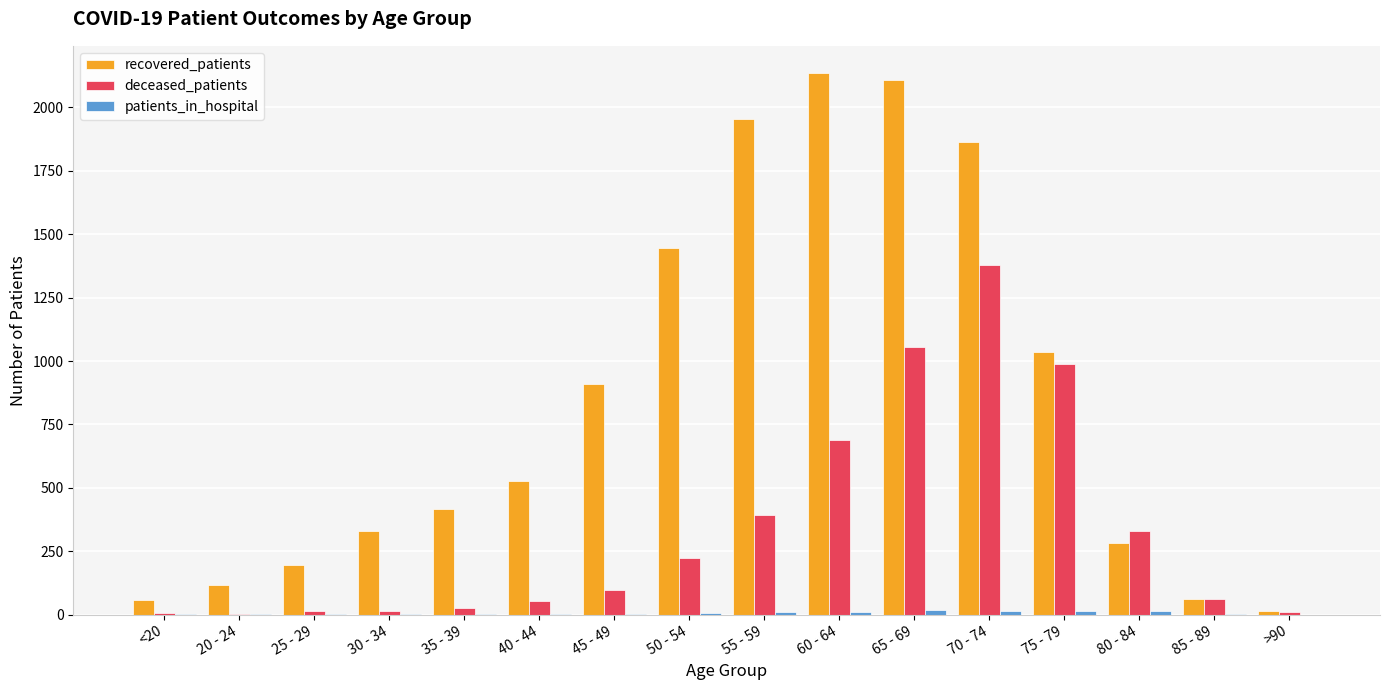

Which series changed the most between 50 - 54 and 80 - 84?

recovered_patients